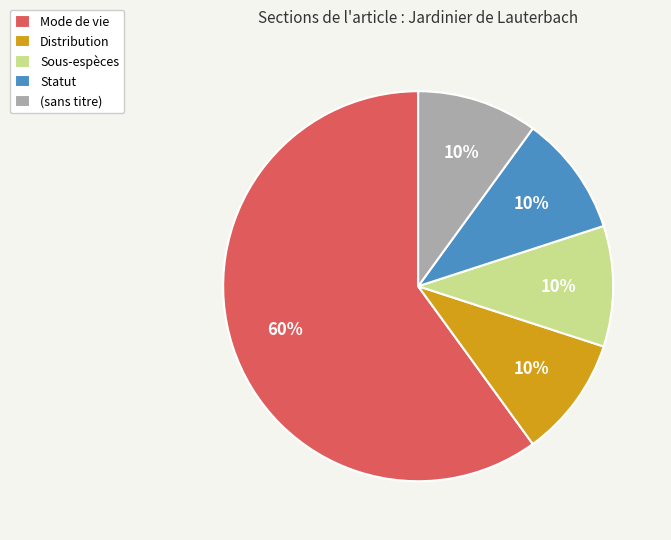

Do Distribution and (sans titre) together represent more than half of the pie?

No